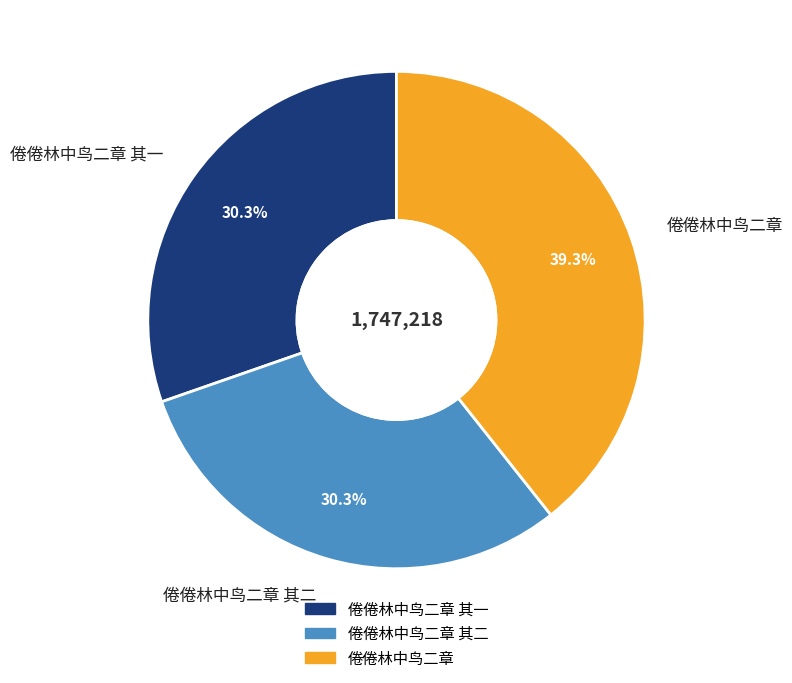

Between 倦倦林中鸟二章 其一 and 倦倦林中鸟二章, which is larger?

倦倦林中鸟二章